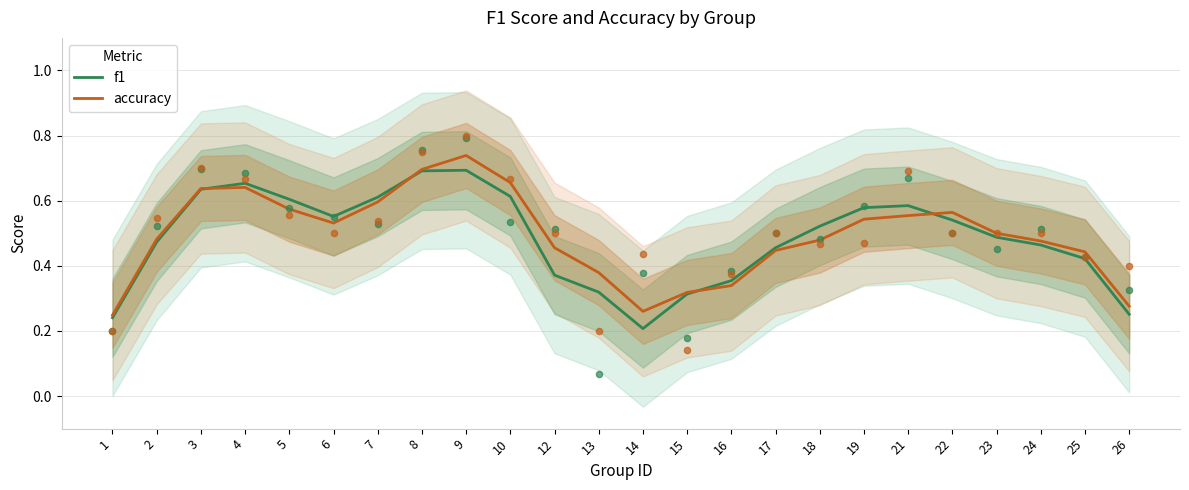

Which series contains the lowest Y value?

f1